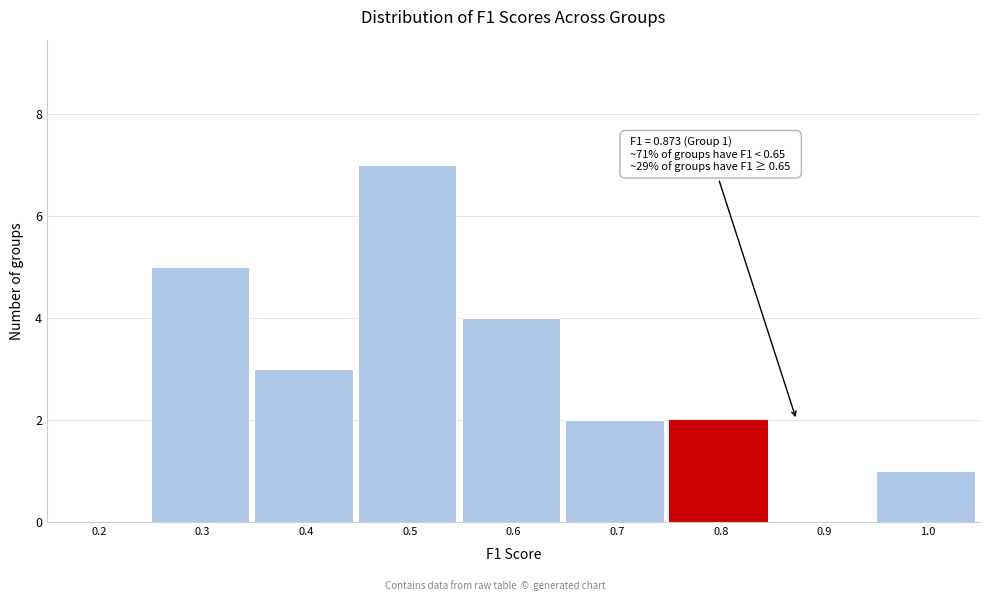

Reading right to left, transcribe all the data shown in this chart.

1.0=1	0.9=0	0.8=2	0.7=2	0.6=4	0.5=7	0.4=3	0.3=5	0.2=0